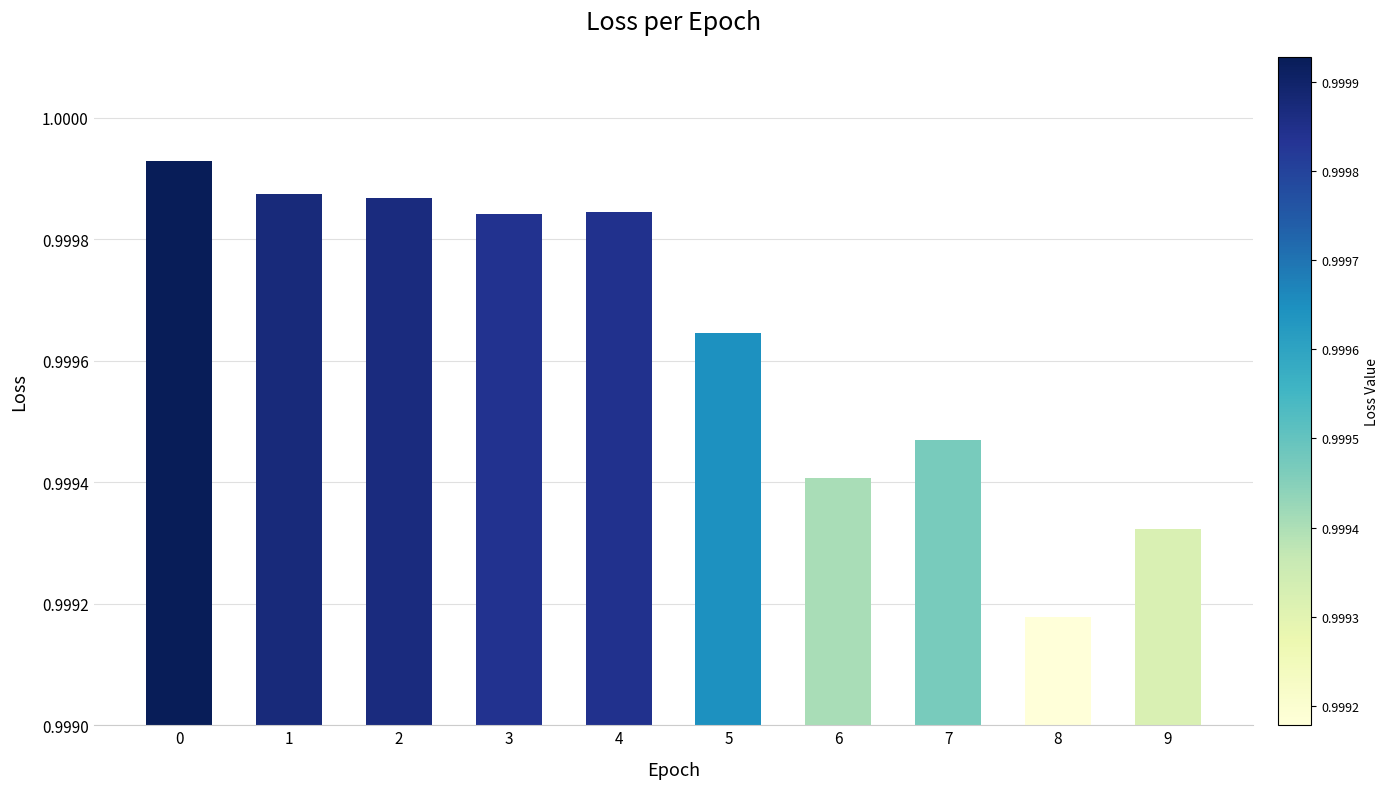

How many series are shown in this chart?

1